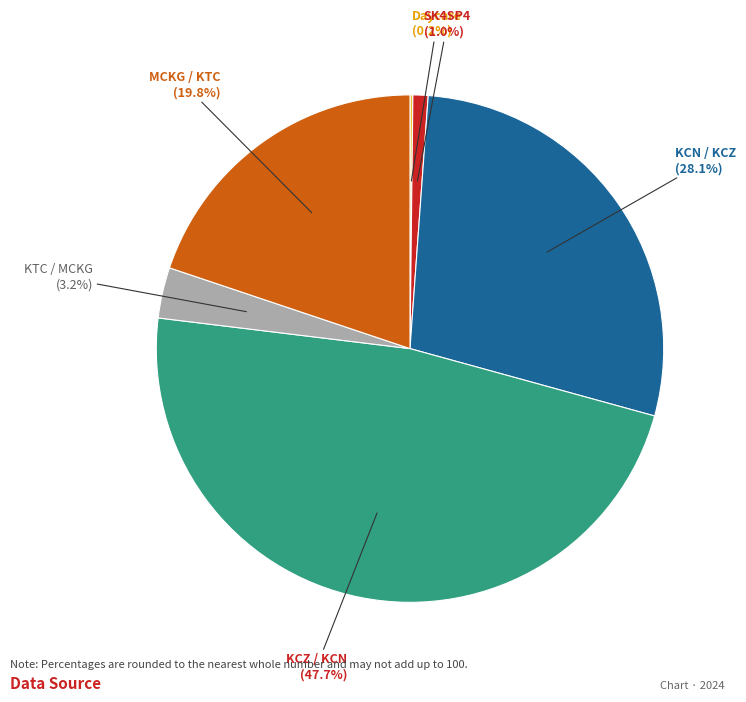

Which category has the biggest portion of the pie?

KCZ / KCN